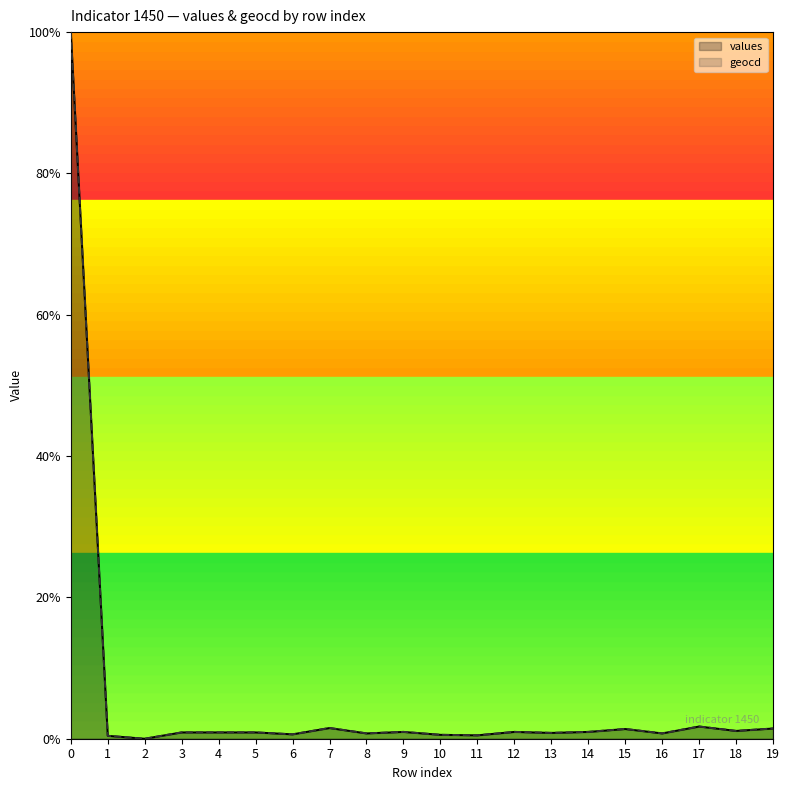

Which series has the largest total across all categories?

geocd